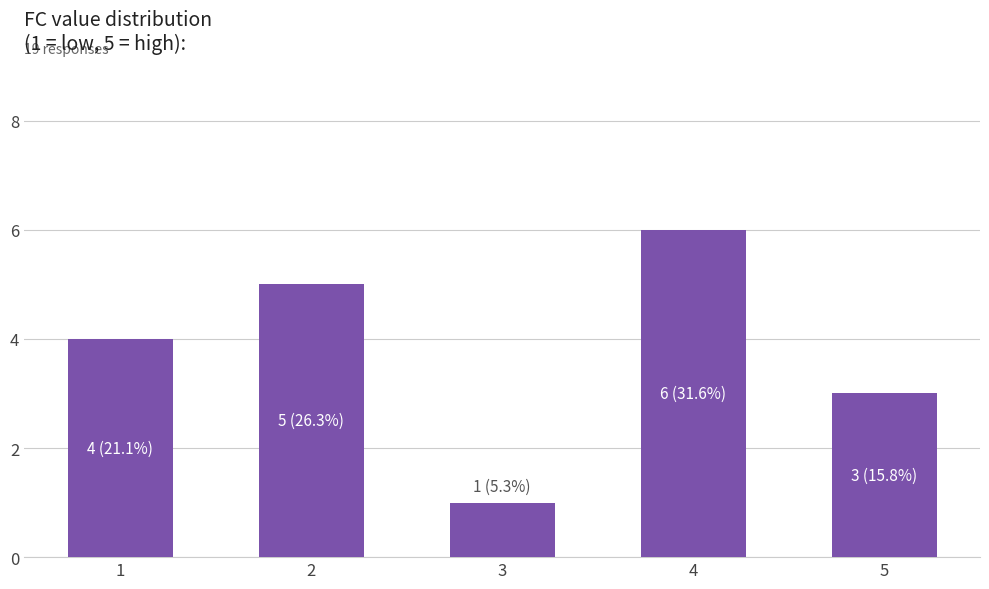

What is the approximate value at 1?

4